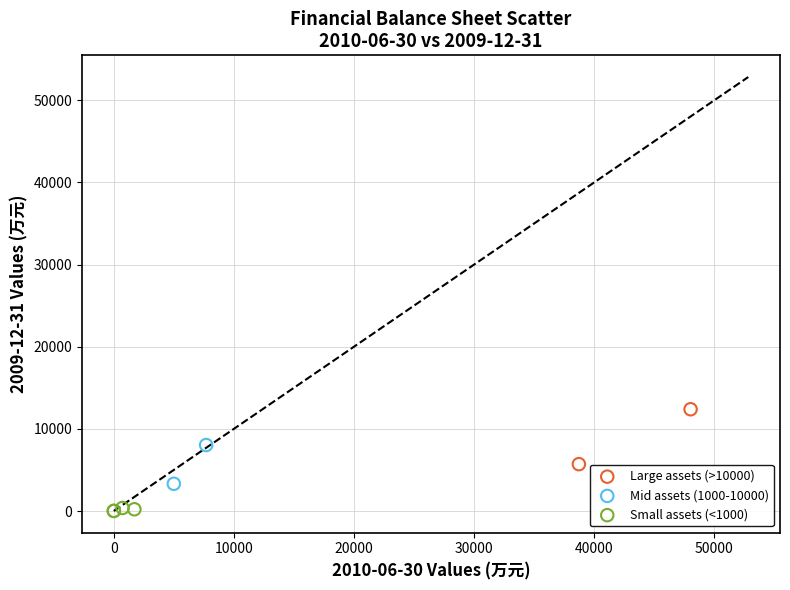

Which series contains the highest Y value?

Large assets (>10000)